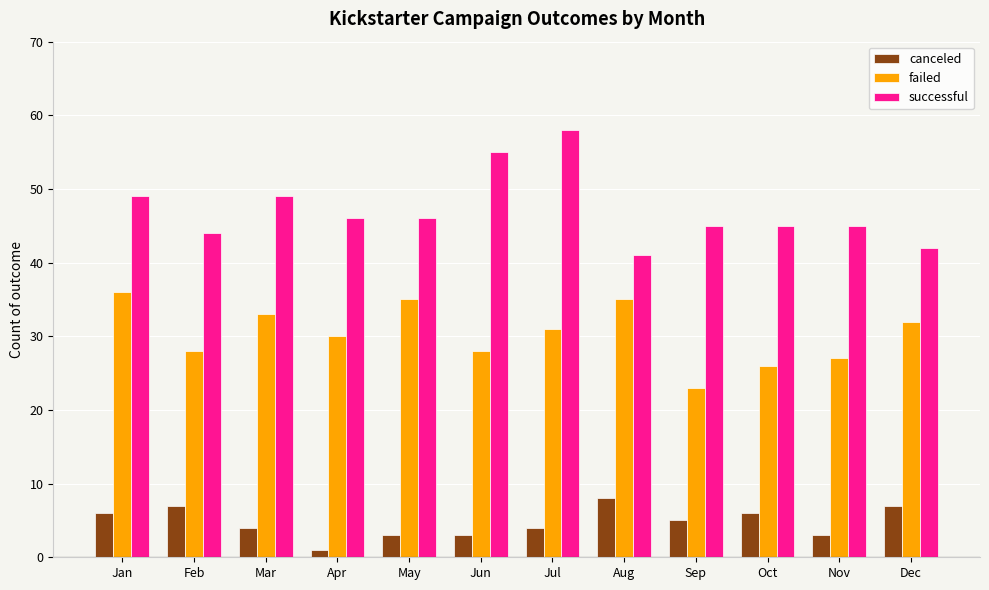

What is the value of the failed bar at the 2nd from the left?

28